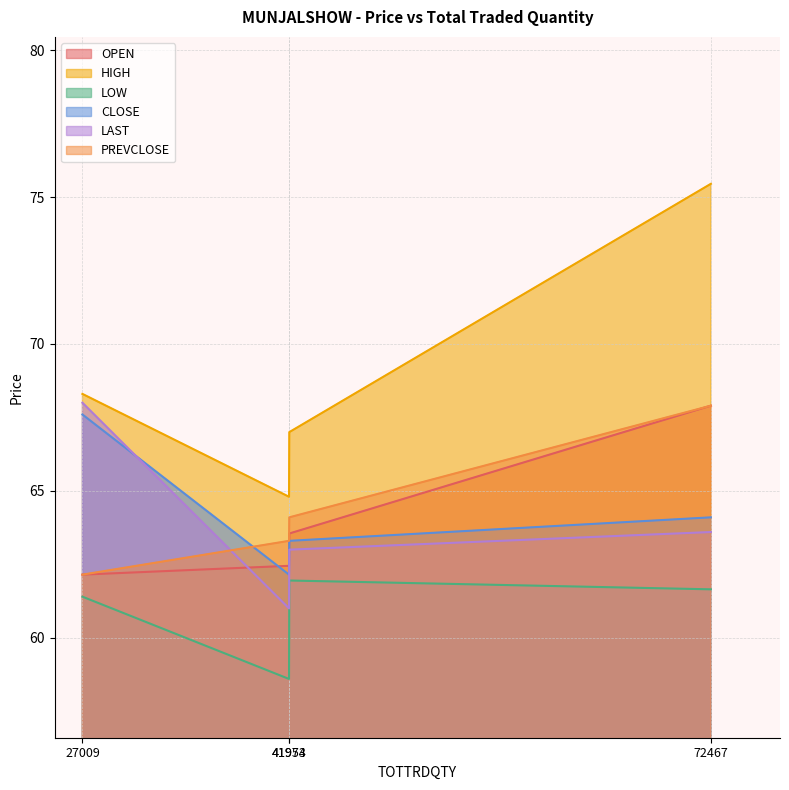

At how many categories does at least one series exceed 71?

1